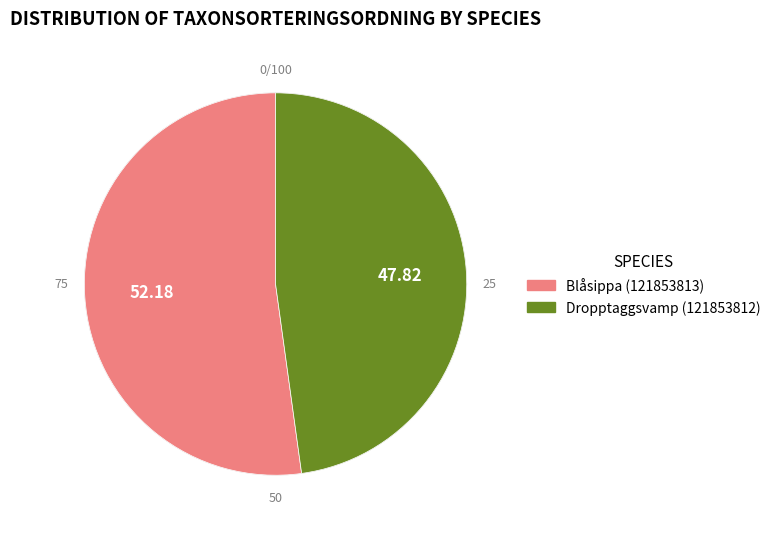

To the nearest percent, what is the difference between the Blåsippa (121853813) and Dropptaggsvamp (121853812) slice percentages?

4%